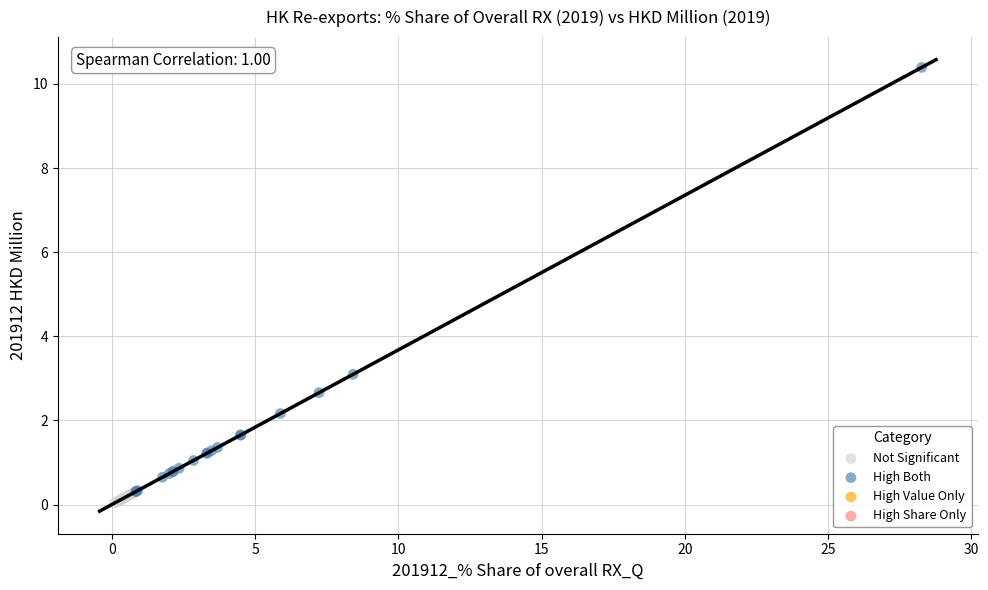

Which series has the largest Y range (max minus min)?

High Both